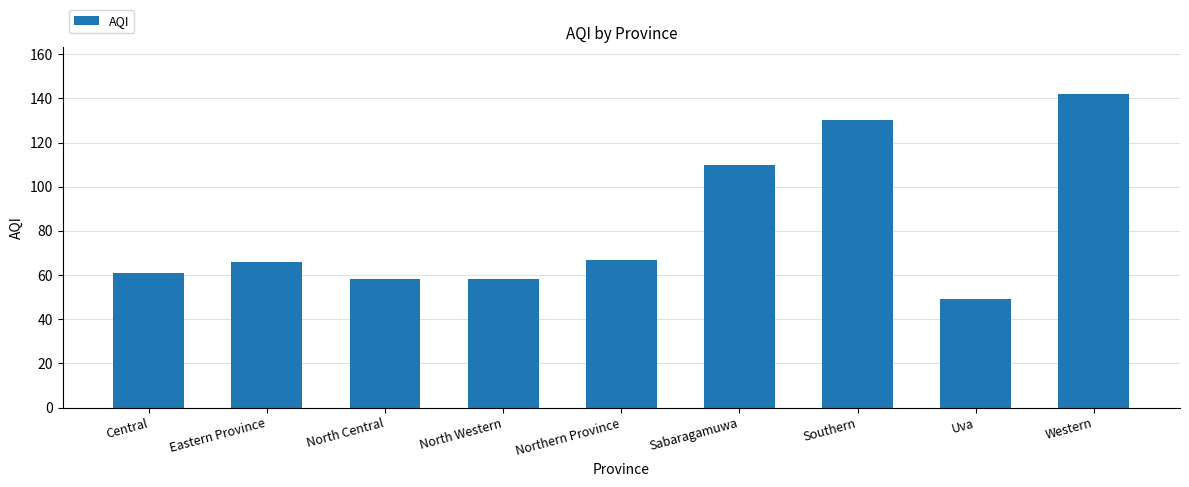

What is the value of the 9th bar from the left?

142